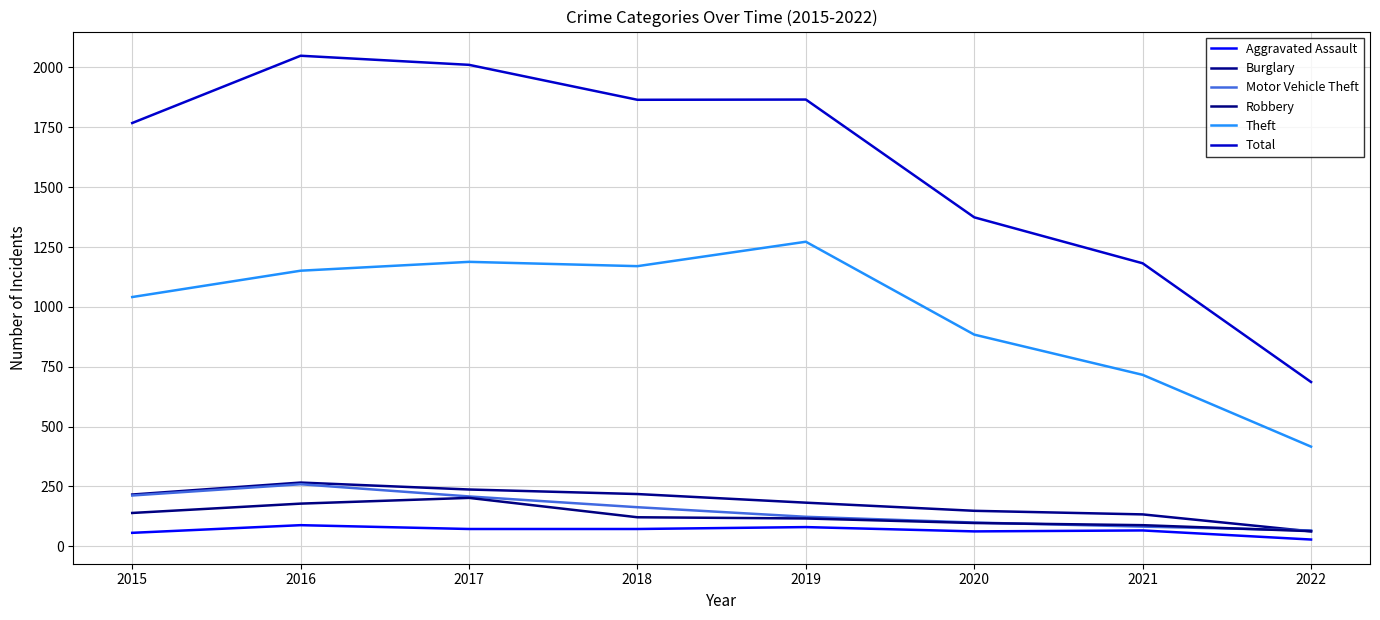

How many lines are shown in the chart?

6